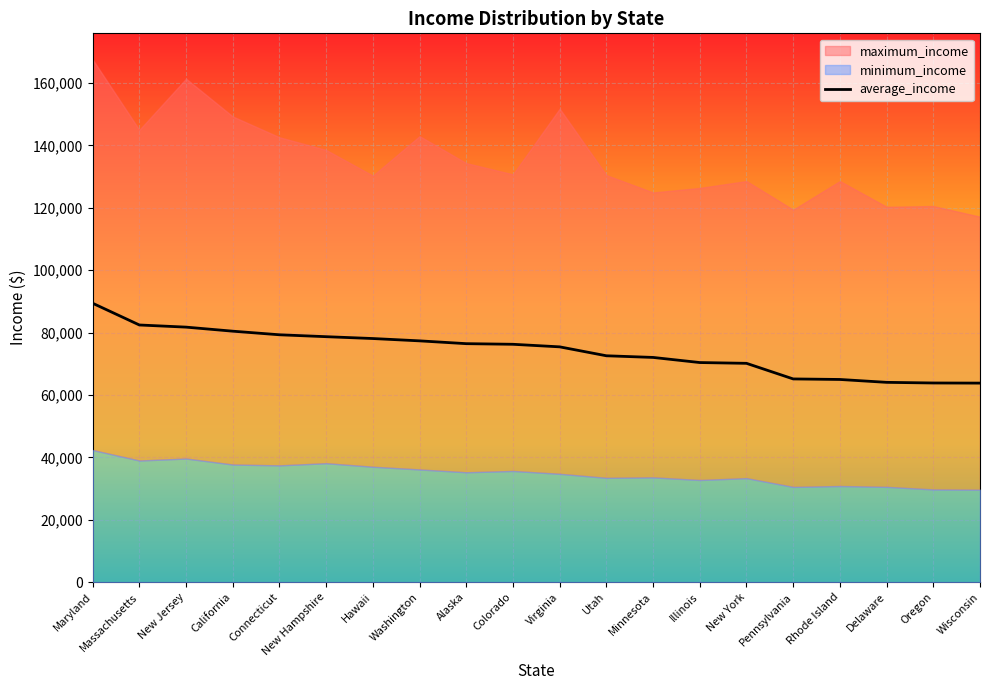

How many data points does each series have?

20